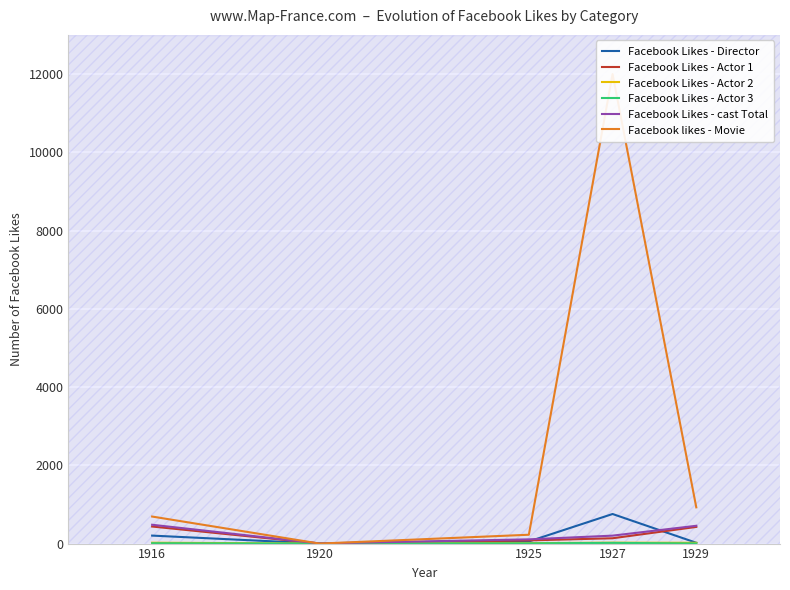

Which series has the largest range (max minus min)?

Facebook likes - Movie